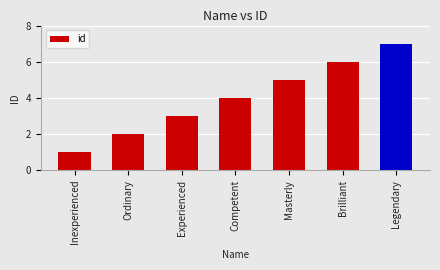

True or false: the data shows 4 at Competent.

True